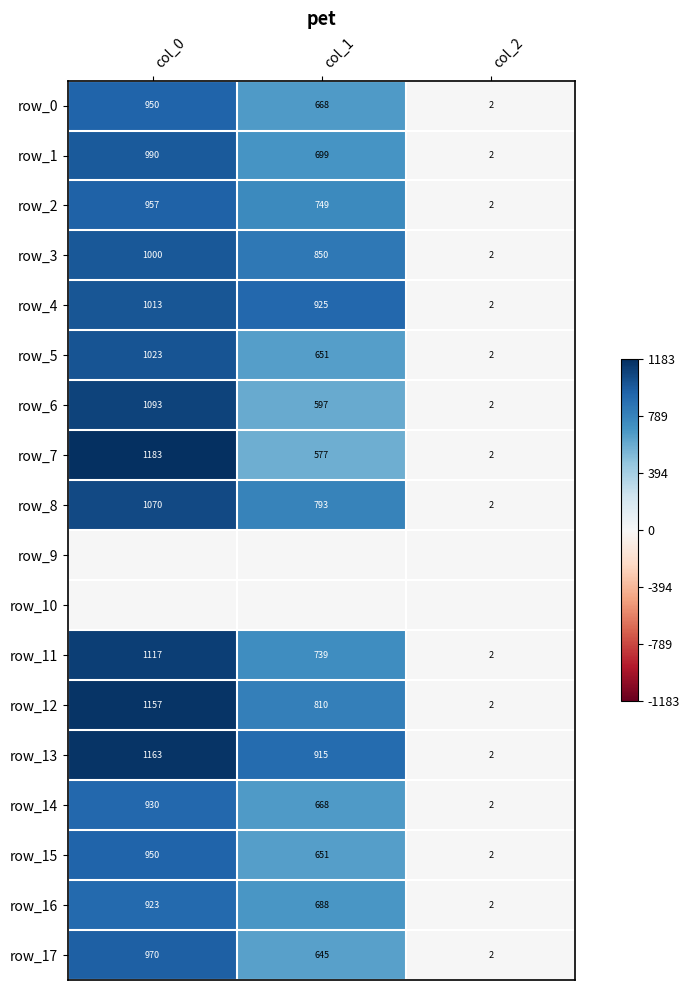

At which category is the sum across all series the highest?

col_0